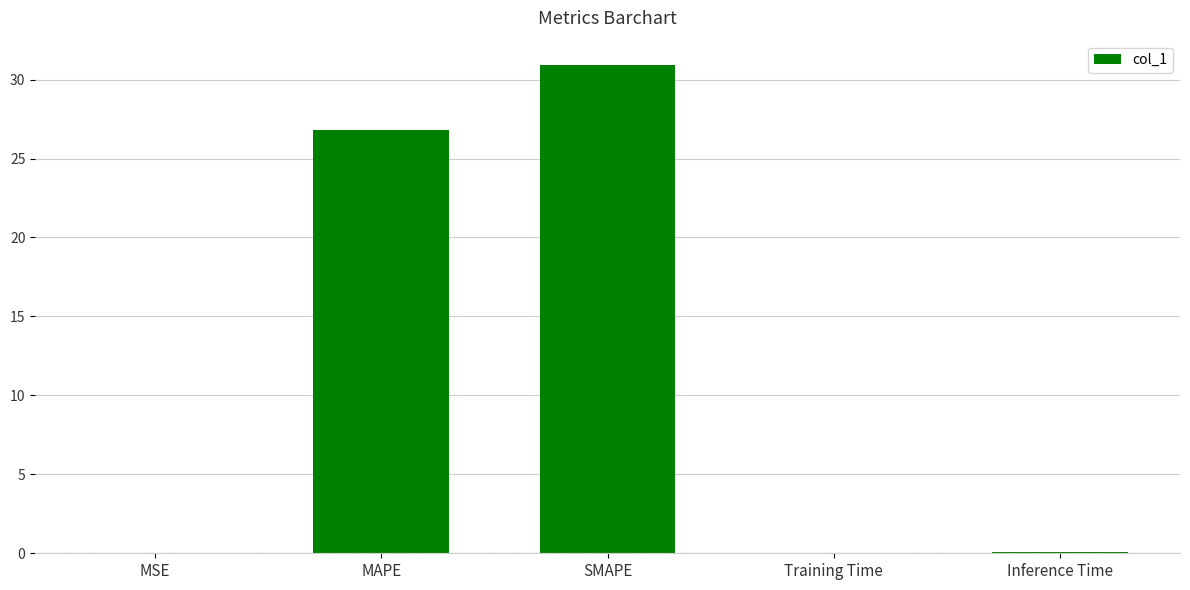

Where is the data nearest to the value 15?

MAPE